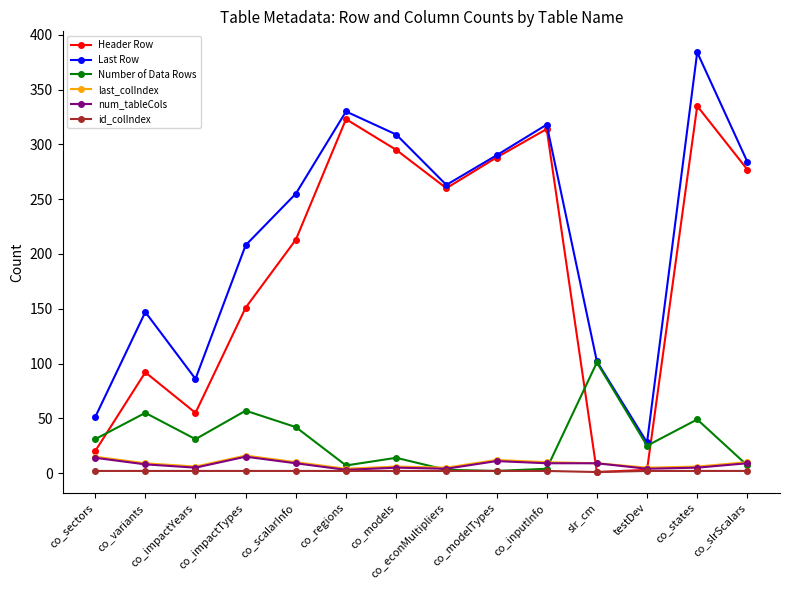

True or false: last_colIndex and Last Row intersect in this chart.

False